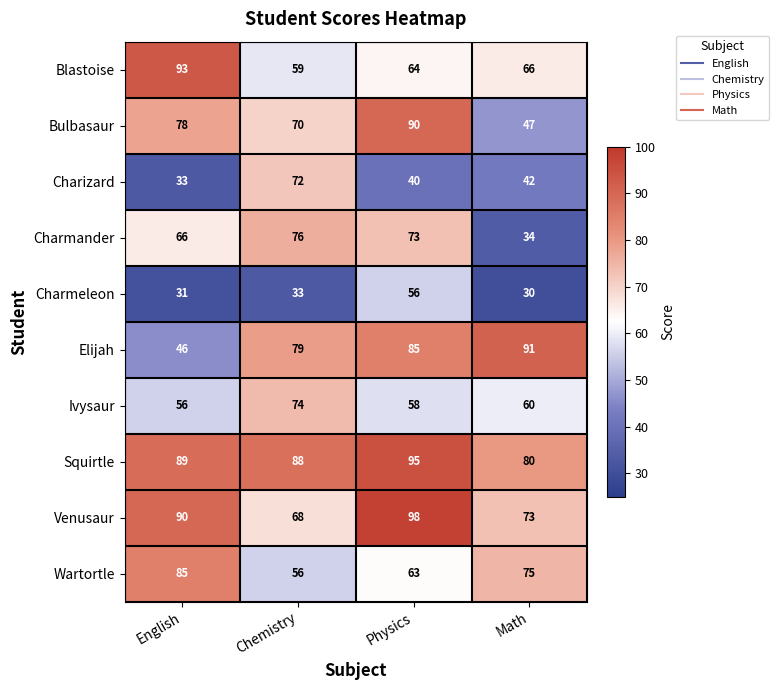

At which label does Ivysaur reach its minimum?

English